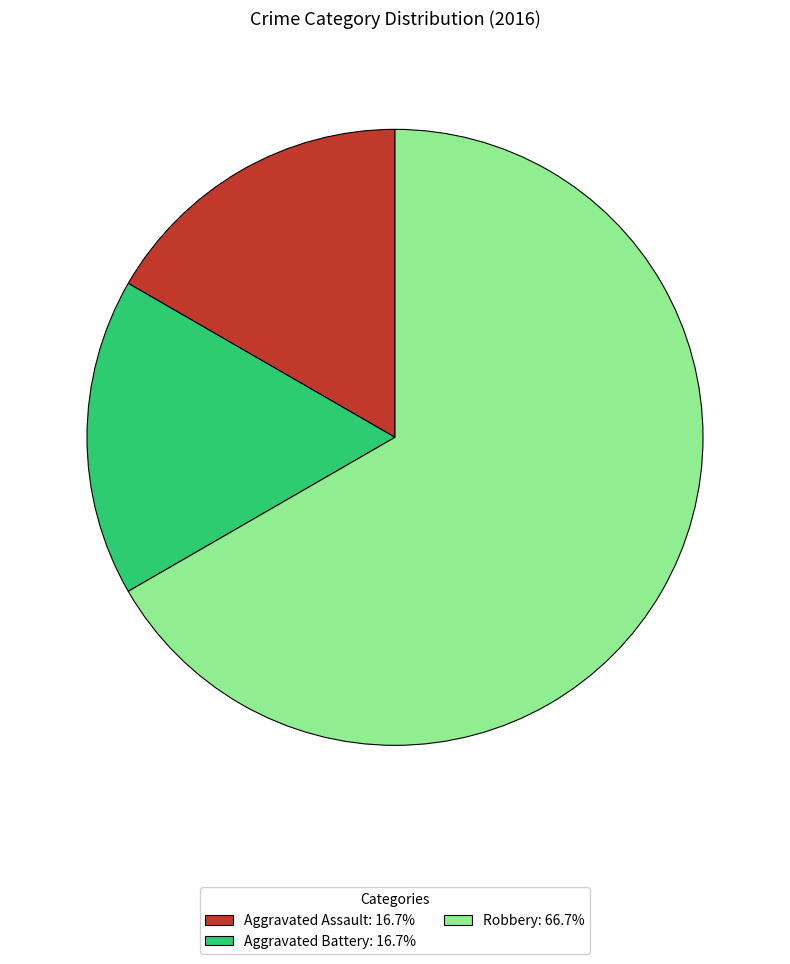

What is the ratio of the value at Aggravated Assault: 16.7% to the value at Aggravated Battery: 16.7%?

1.0